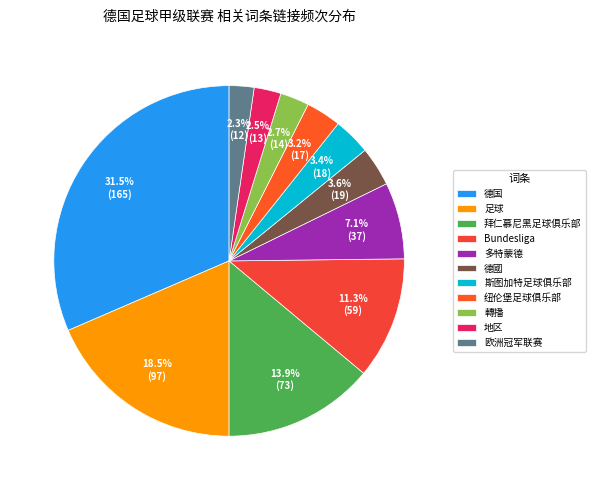

To the nearest percent, what is the average slice percentage?

9%